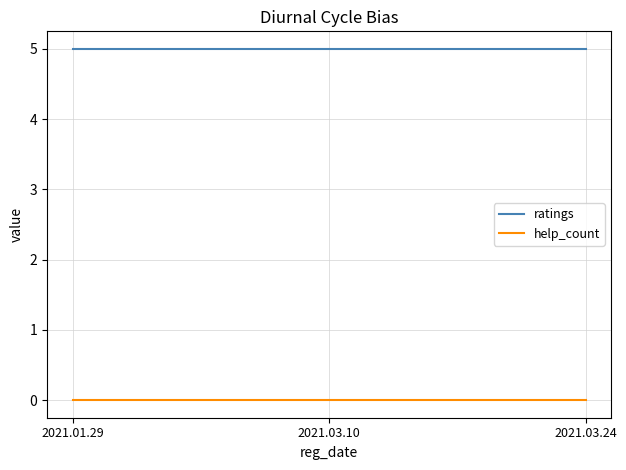

What is the greatest value displayed?

5